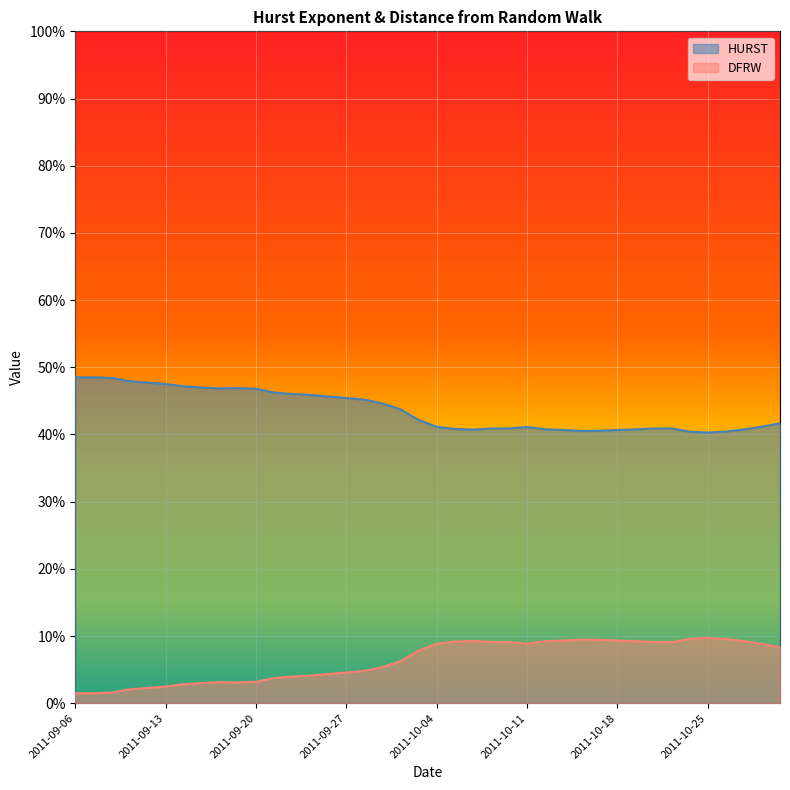

What is the value of the DFRW point at the 33rd from the left?

0.1